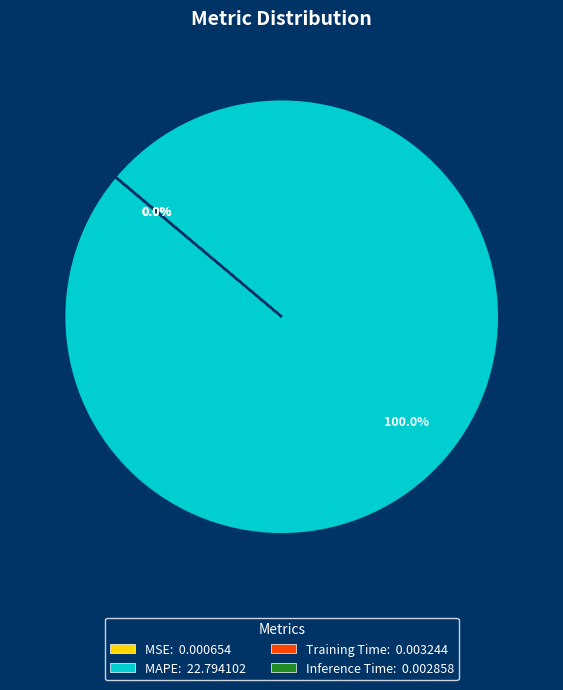

Is MAPE the majority of the pie?

Yes